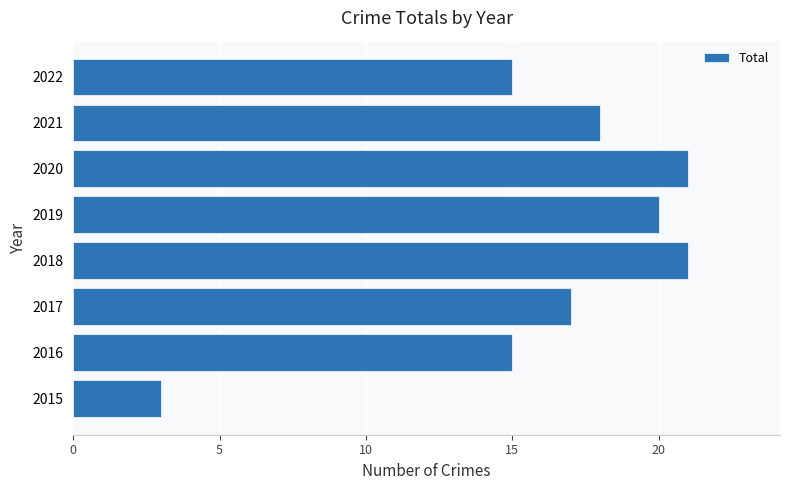

The value at 2020 is 10. True or false?

False